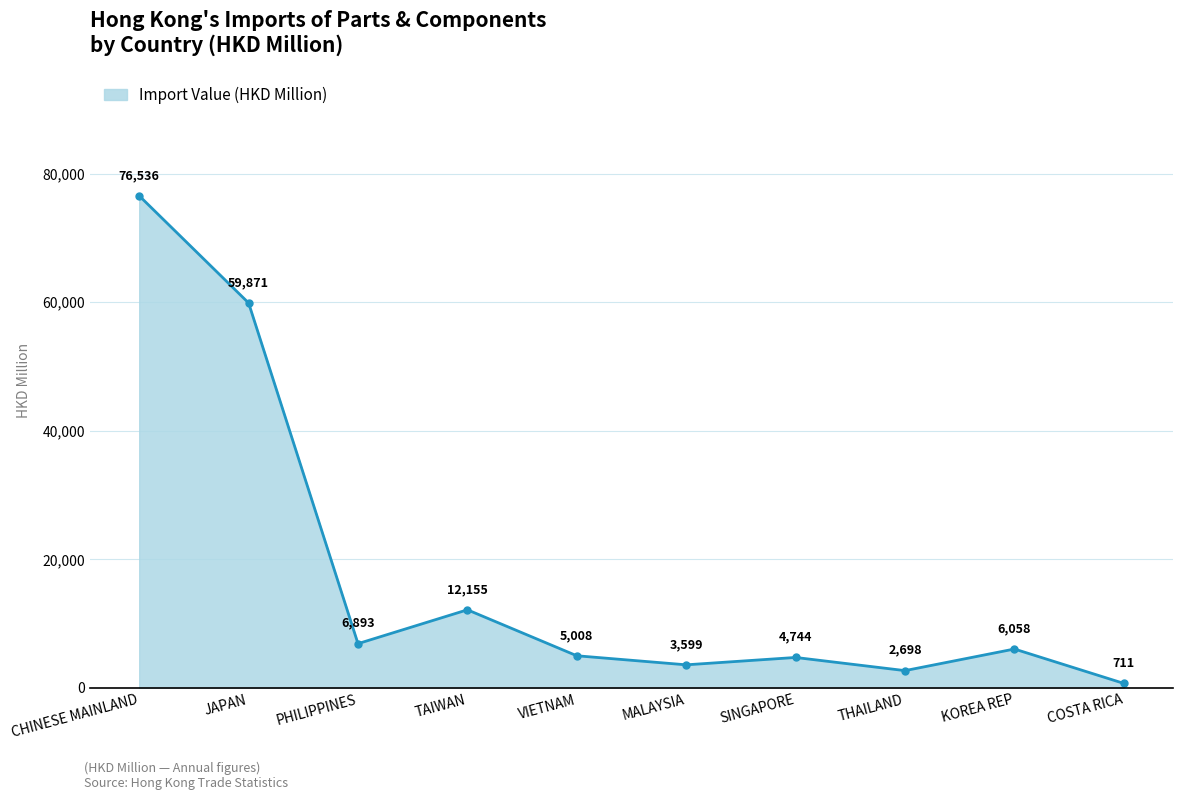

Which category has the lowest value across all series?

COSTA RICA